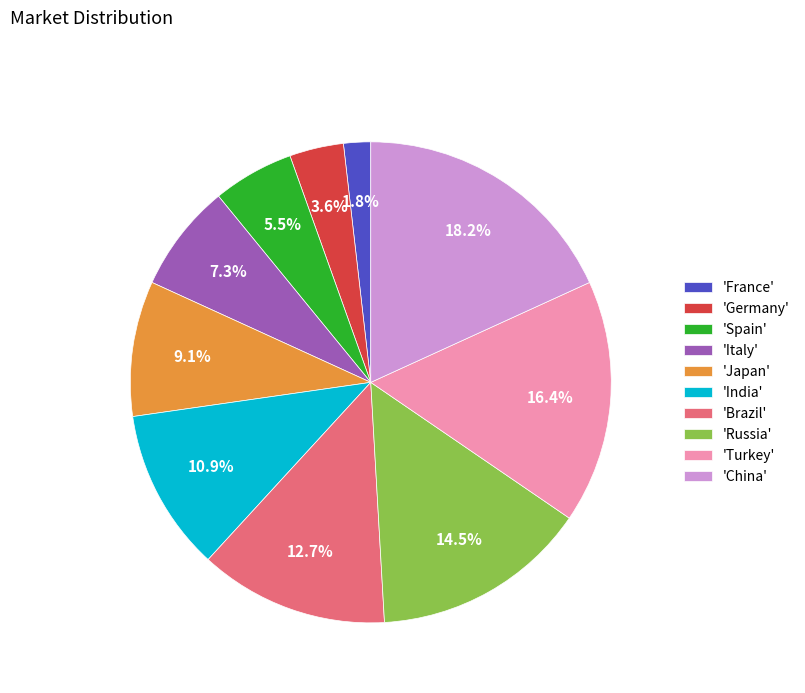

Which slice is the smallest?

'France'